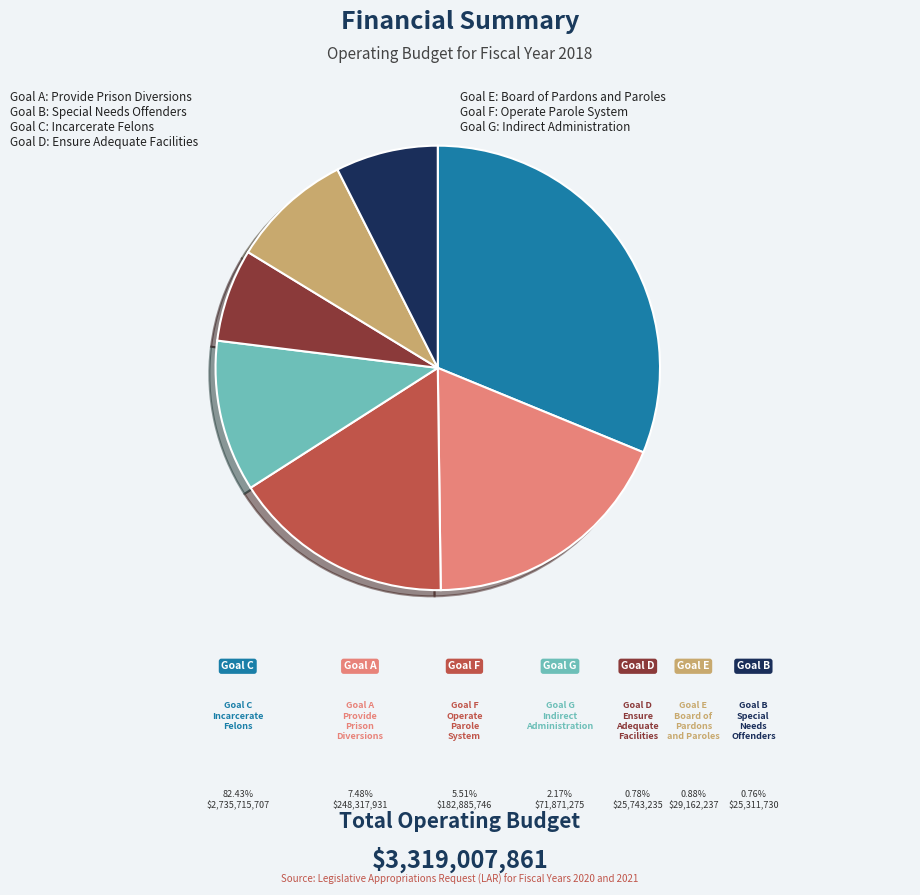

Is there a majority slice in this chart?

No